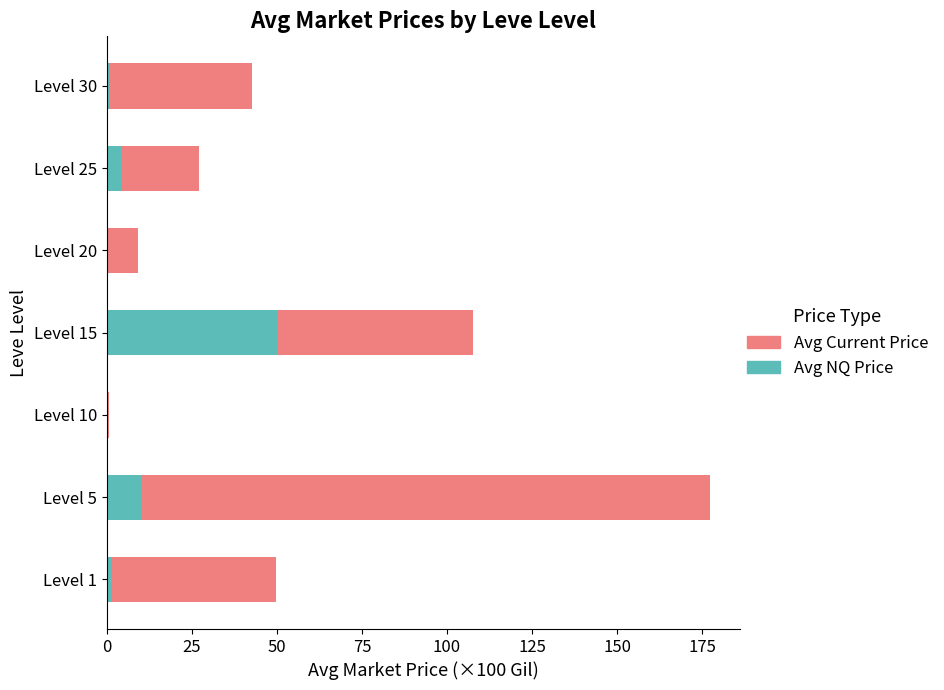

Which category has the highest value in the Avg NQ Price series?

Level 15